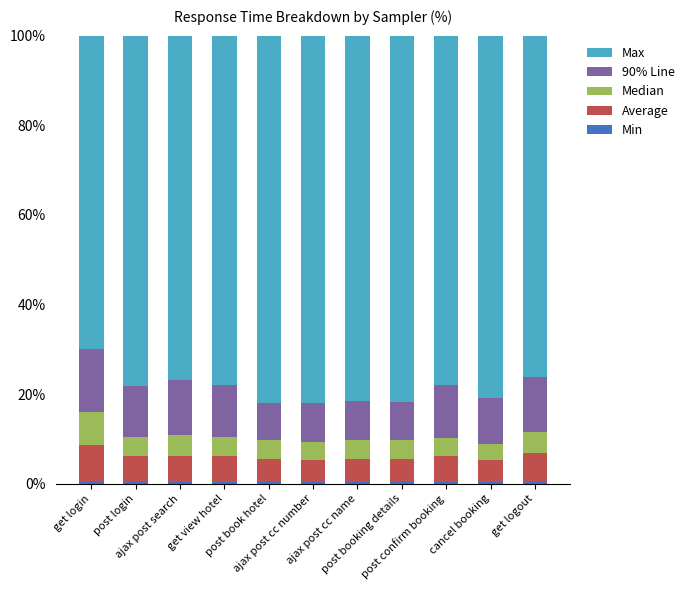

What is the label of the 1st bar from the right?

get logout